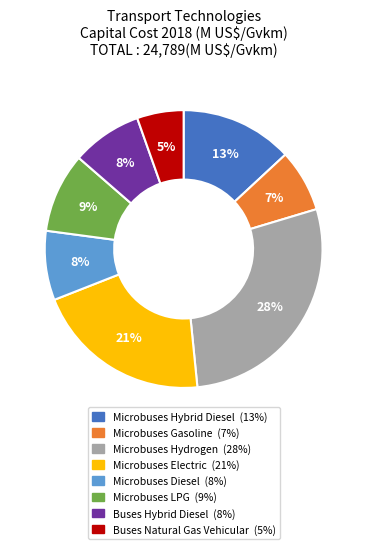

Is it true that Buses Hybrid Diesel is 8% of the pie?

True